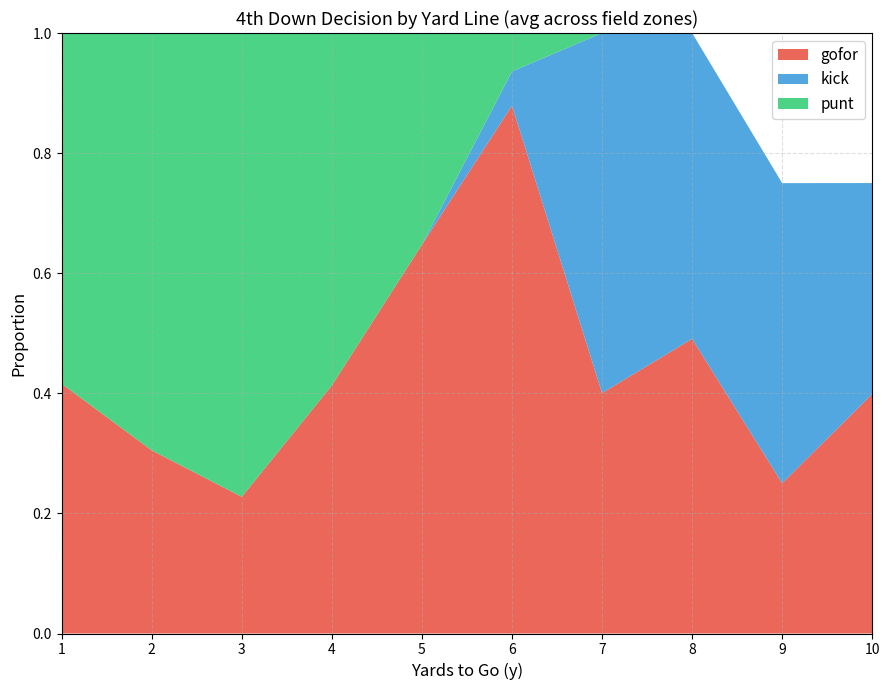

Which category has the lowest value in the gofor series?

3